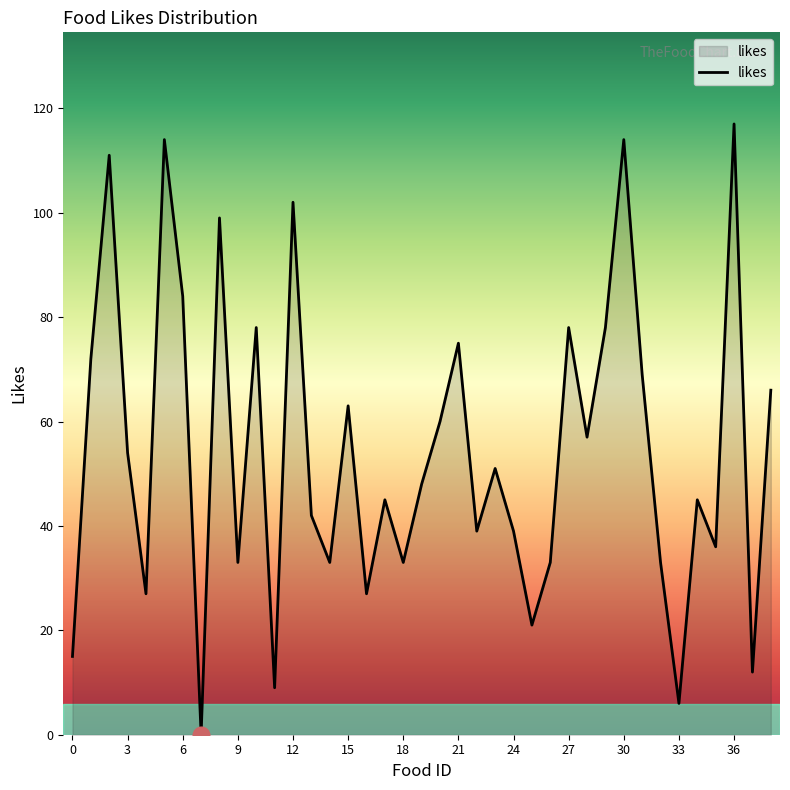

What is the maximum value shown in the chart?

117